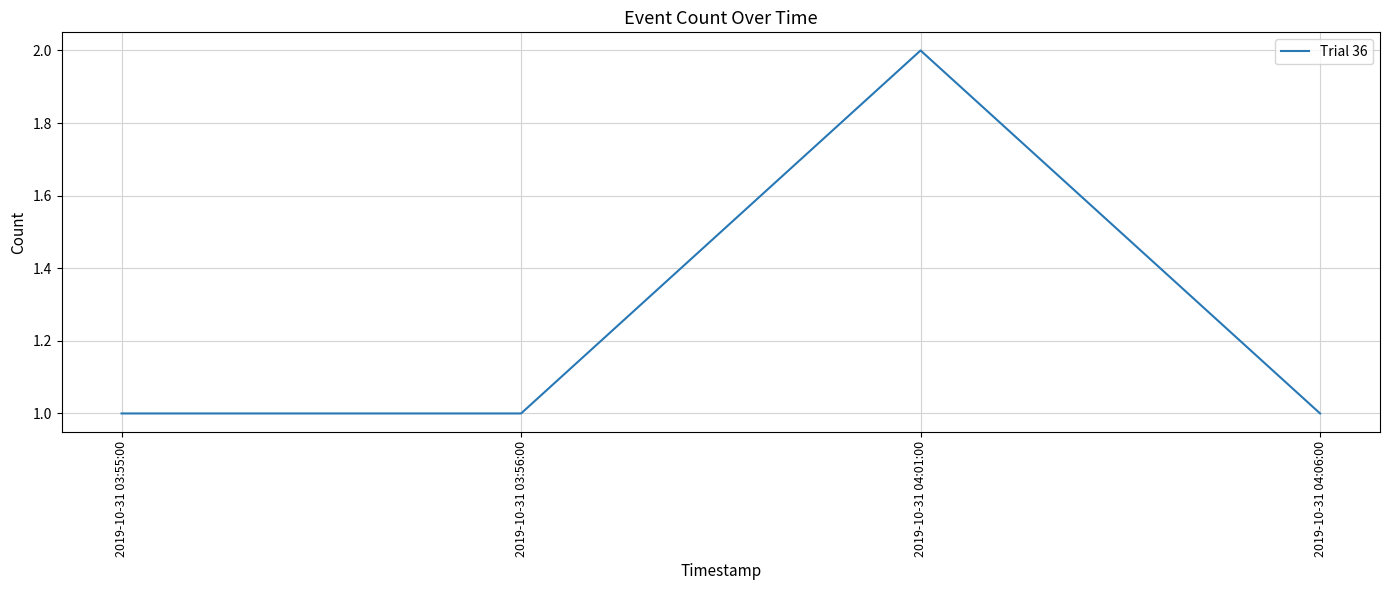

Where is the first local maximum?

2019-10-31 04:01:00